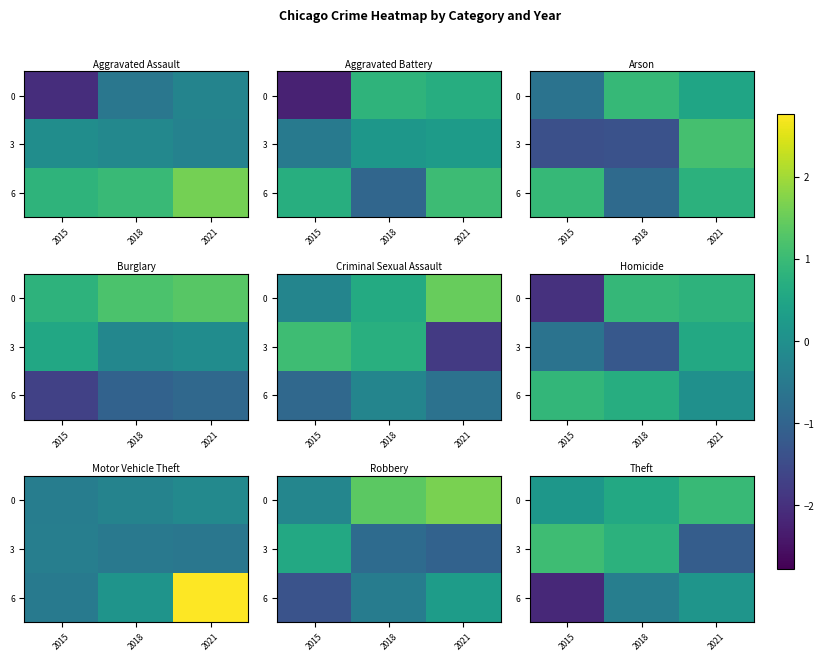

The value of 6 at 2021 is 0.1. True or false?

True